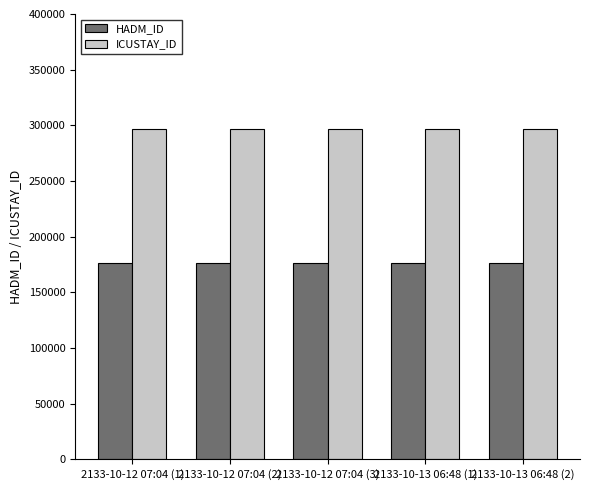

What is the label of the 1st bar from the left?

2133-10-12 07:04 (1)